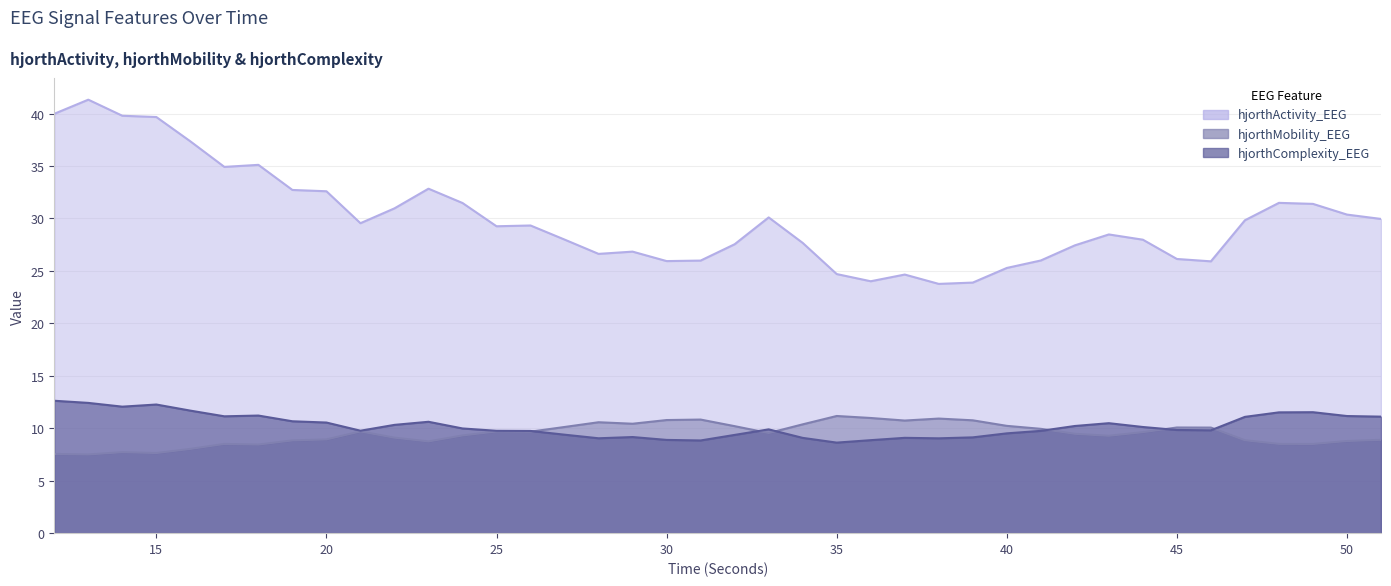

How many interior local valleys does the hjorthActivity_EEG series have?

8